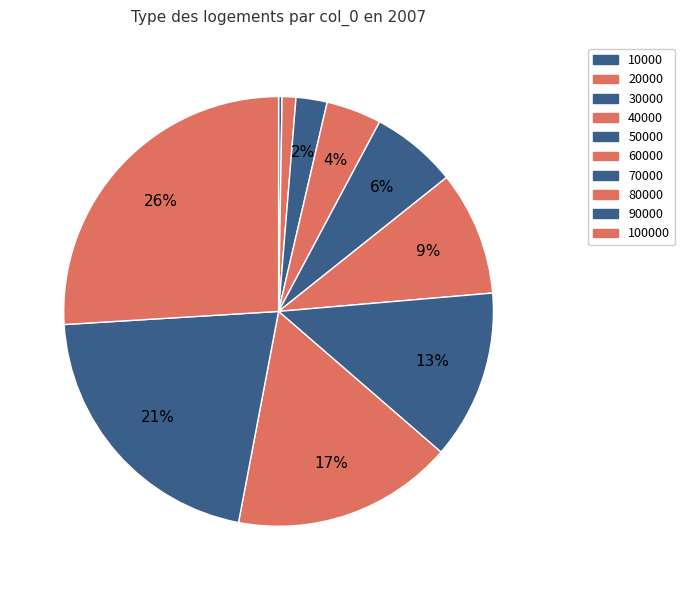

Which has a higher value, 90000 or 20000?

90000